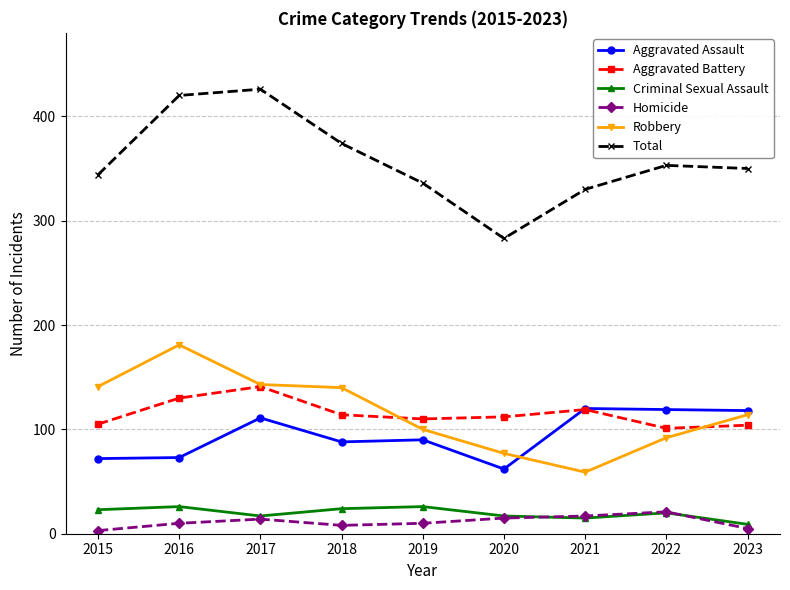

Is the value of Aggravated Battery at 2019 greater than the value of Criminal Sexual Assault at 2018?

Yes